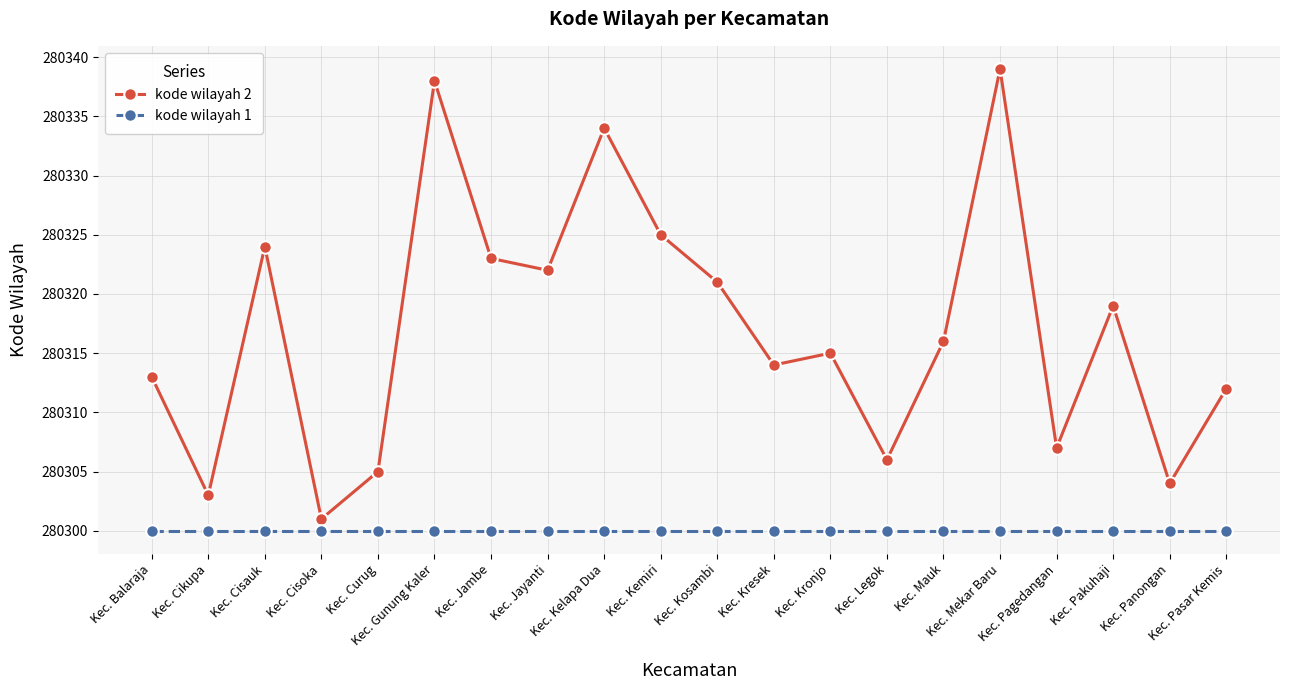

Which series has the widest spread of values?

kode wilayah 2